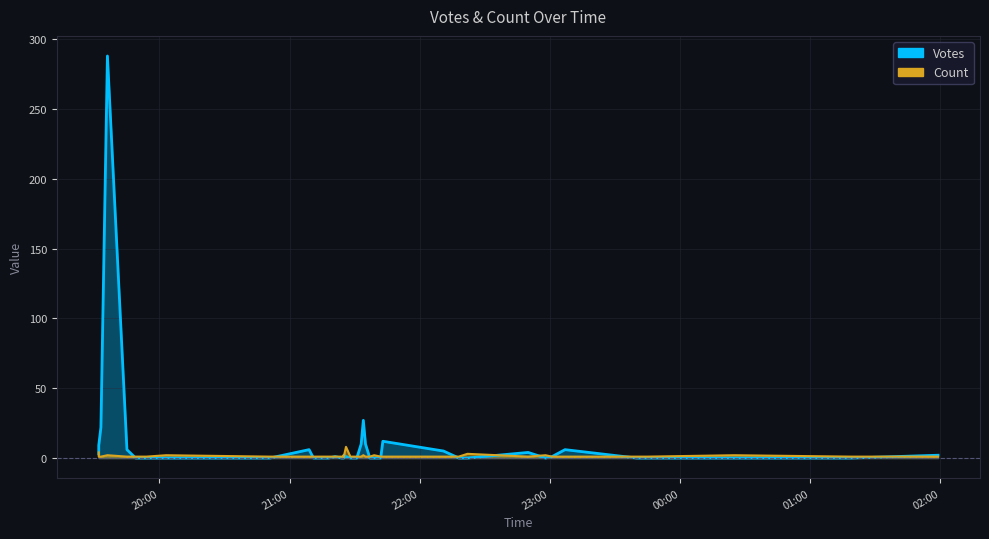

Where do Votes and Count first cross each other?

2019-10-05 19:45 and 2019-10-05 19:32